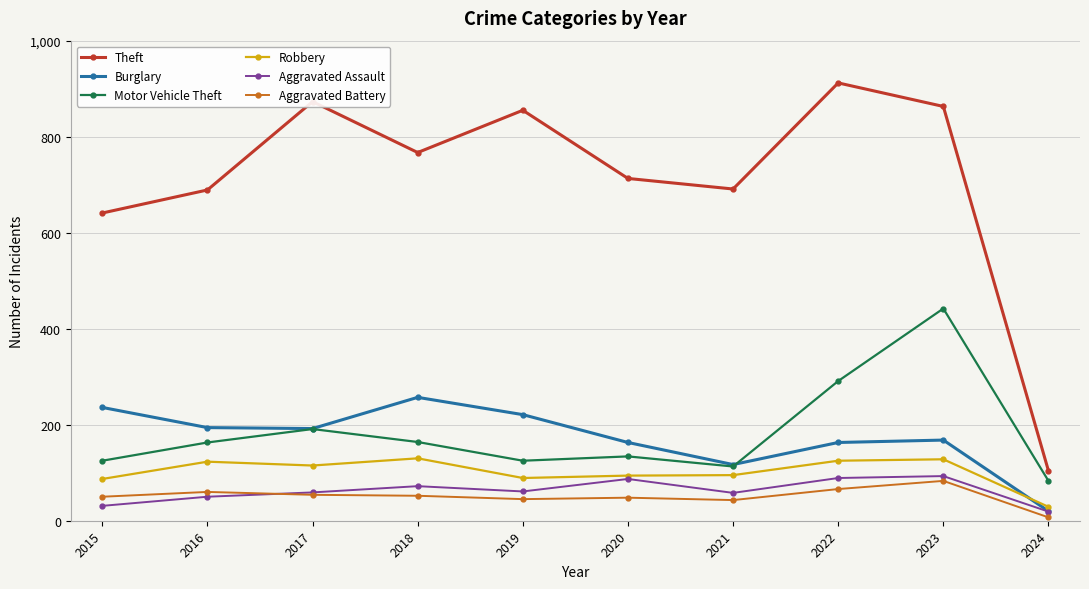

Between 2015 and 2023, which series saw the biggest shift?

Motor Vehicle Theft